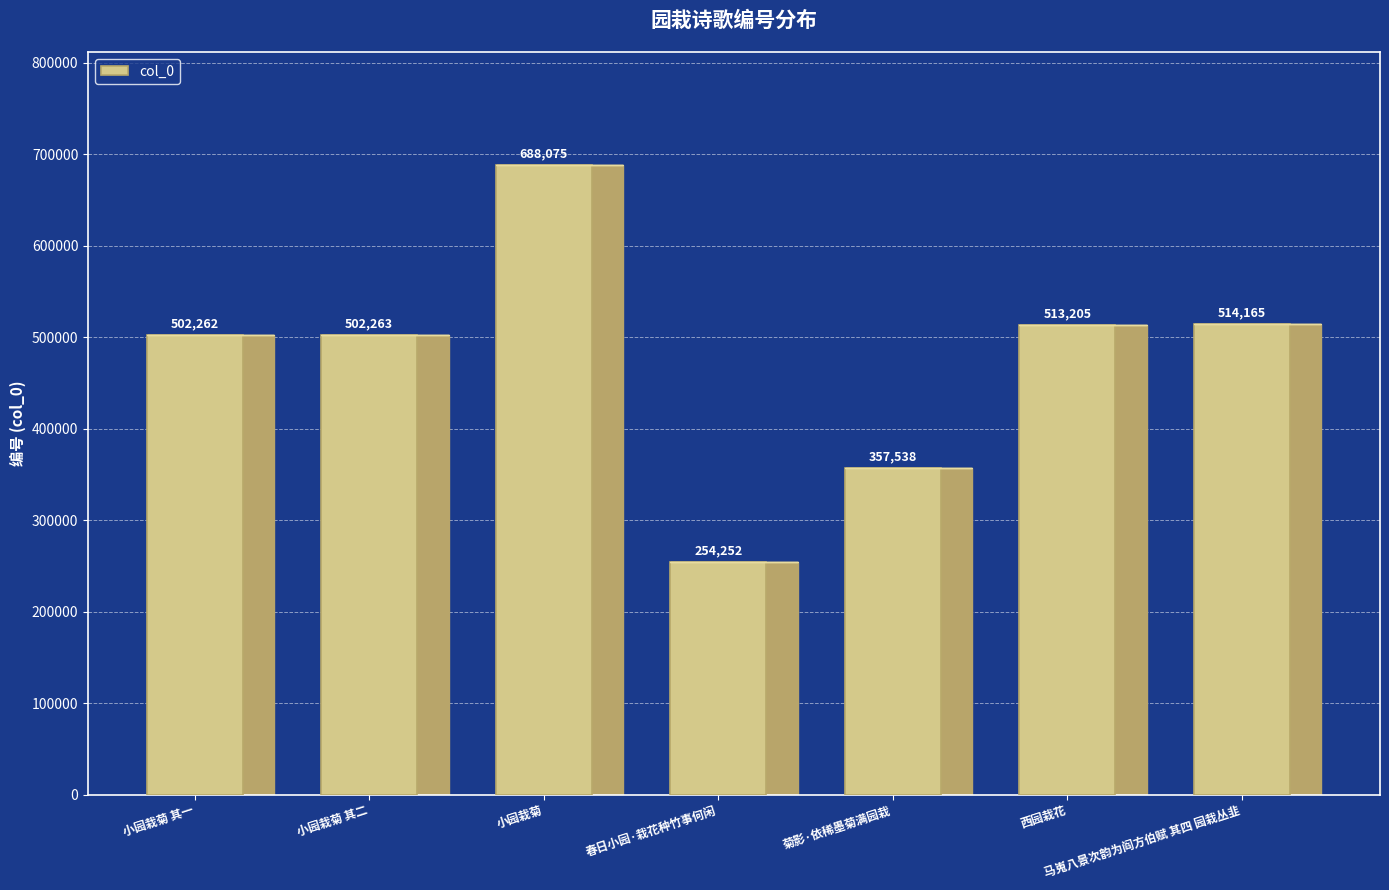

What is the label of the 6th bar from the right?

小园栽菊 其二